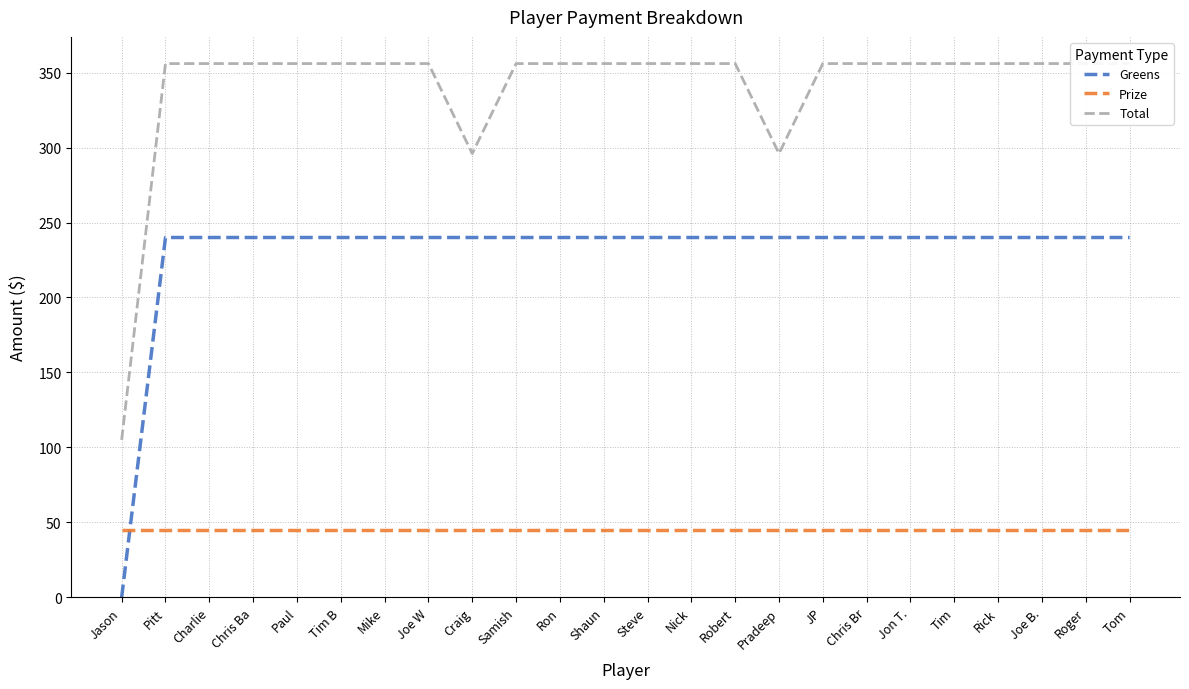

True or false: Greens has more than 0 points higher than both neighbors.

False